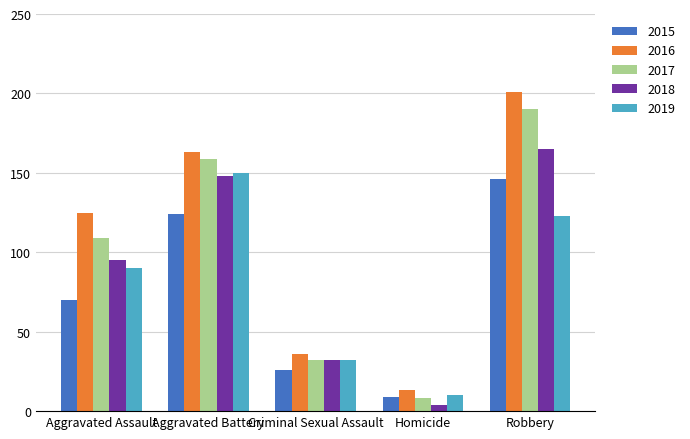

At how many categories does at least one series exceed 115?

3